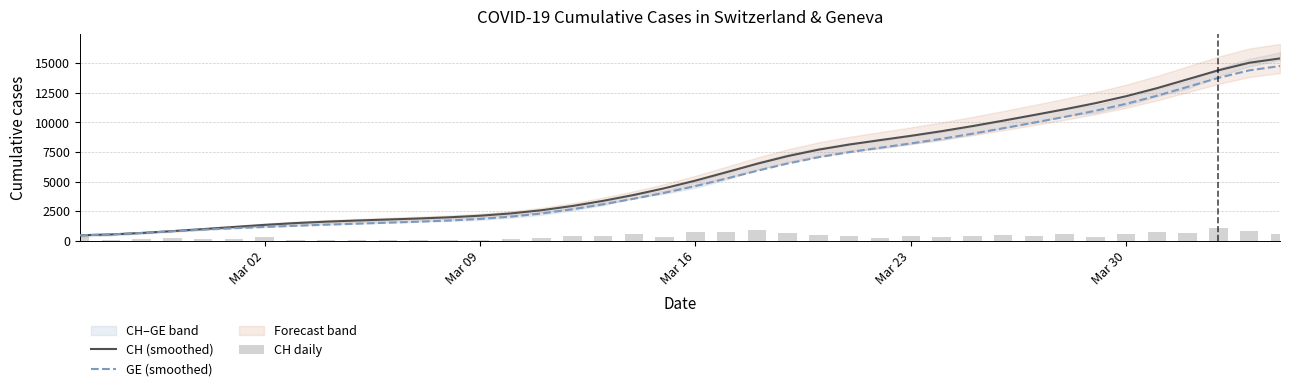

What is the highest value of the CH (smoothed) series?

15413.3